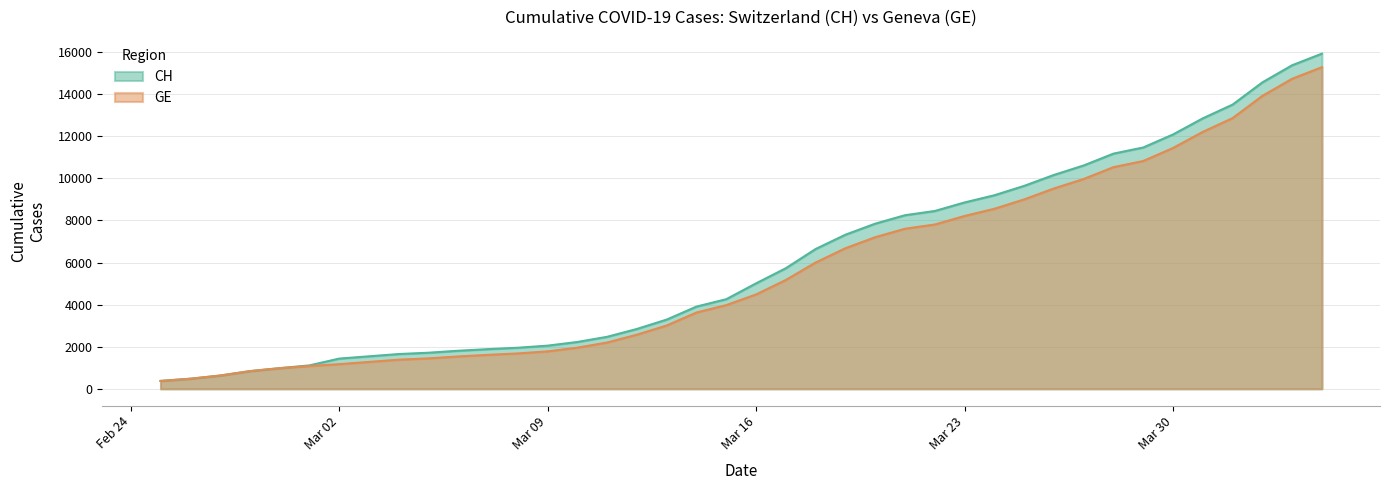

How many values in the GE series exceed 4485?

19